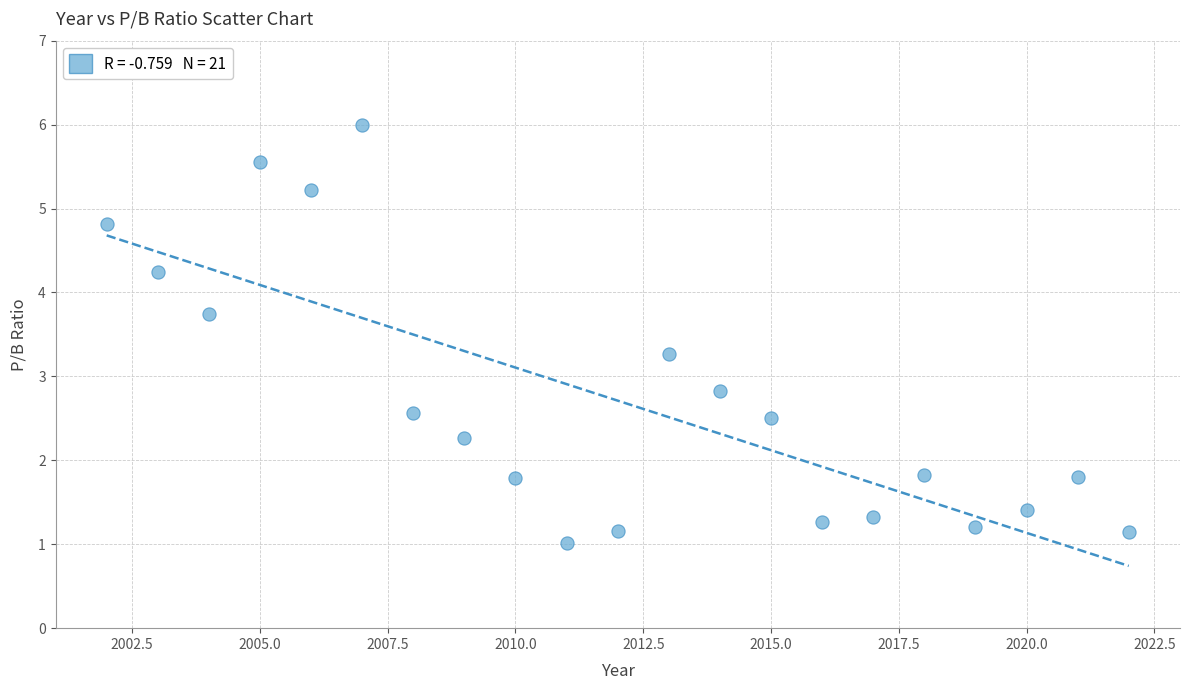

What Y value in the scatter plot is closest to 3?

2.8